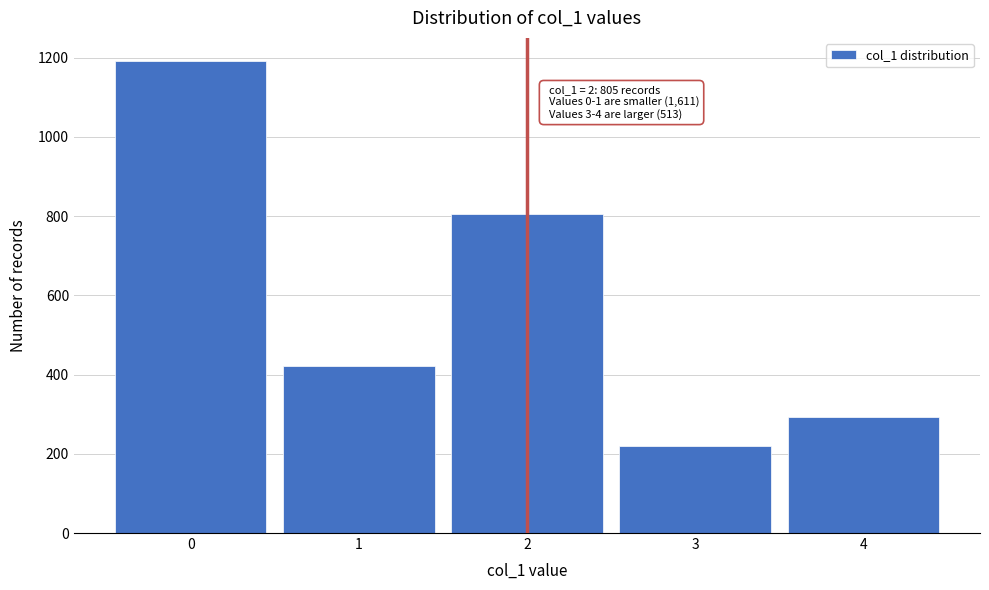

Reading left to right, what are all the values shown in this chart?

1190	421	805	220	293